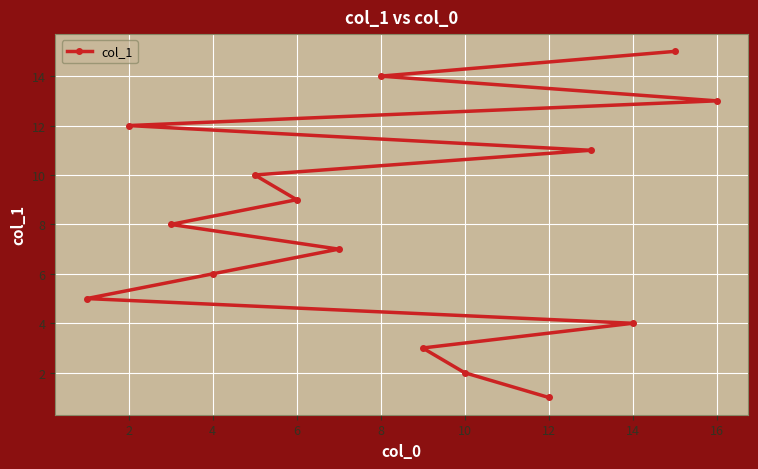

Which category has the lowest value across all series?

12